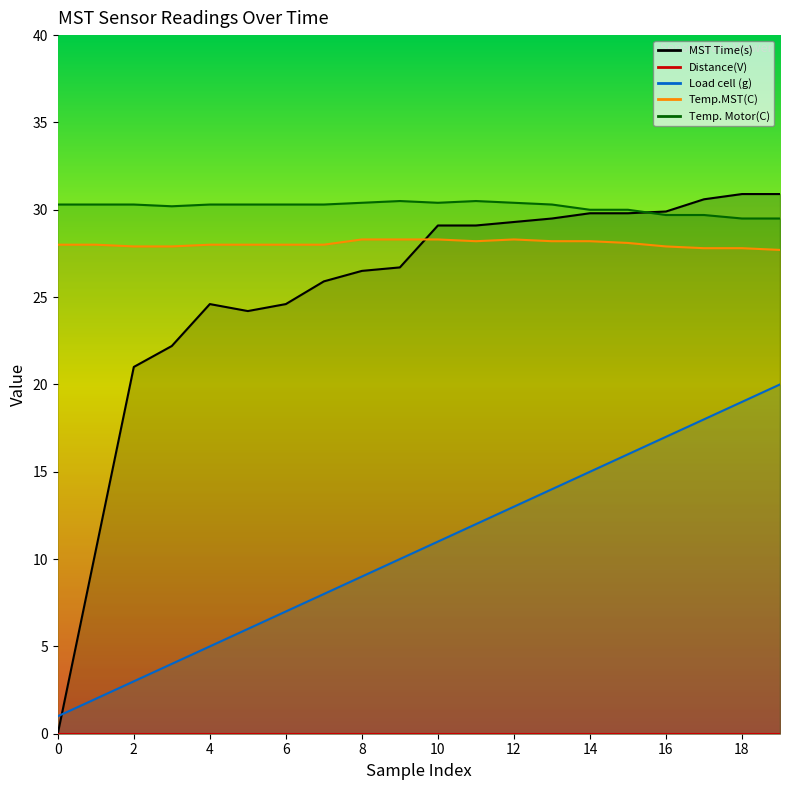

How many times do Temp.MST(C) and MST Time(s) cross each other?

1